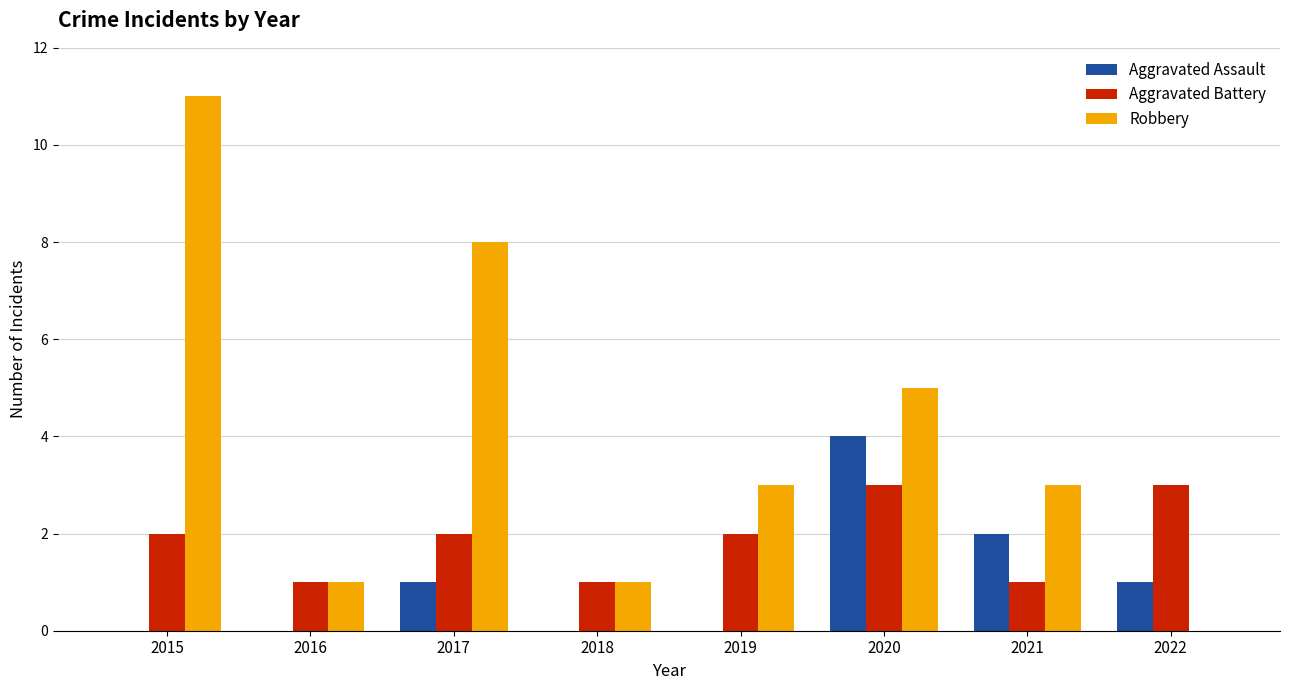

Is the value of Robbery at 2020 greater than the value of Aggravated Battery at 2017?

Yes